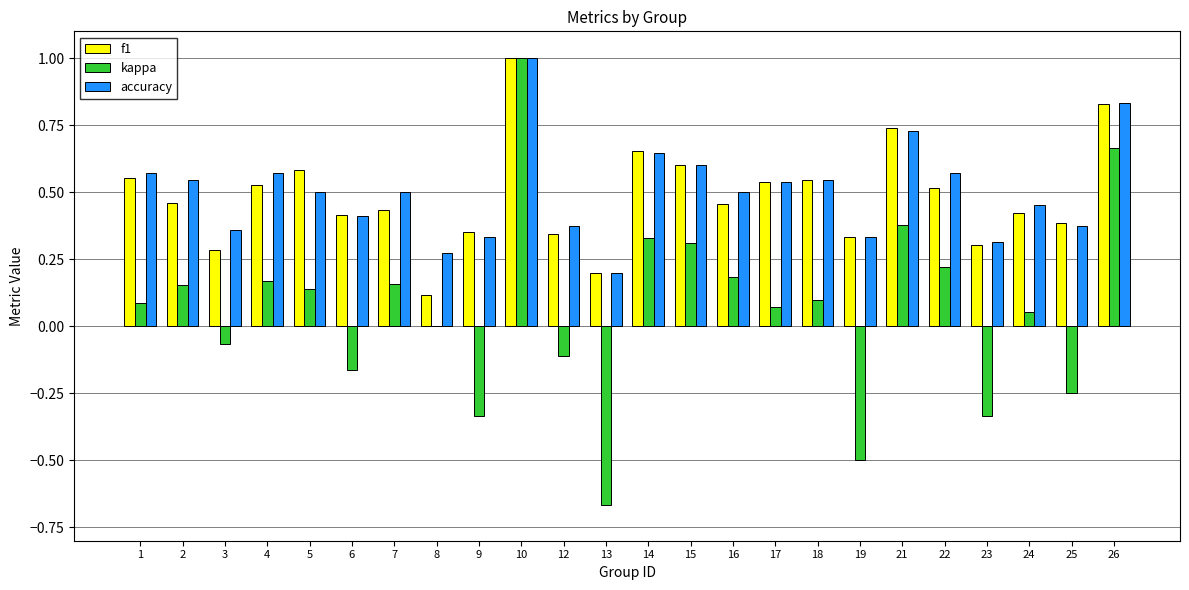

Between 10 and 21, which series saw the biggest shift?

kappa